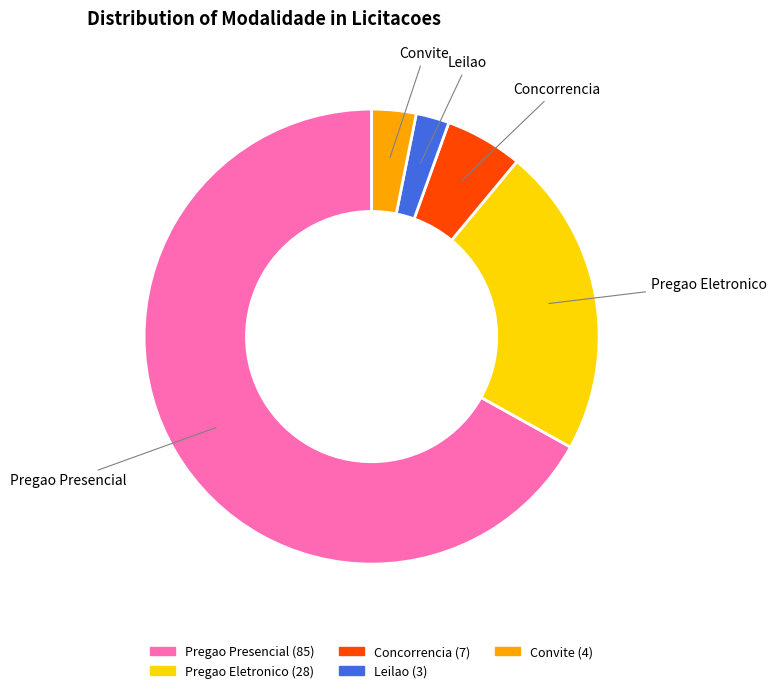

Rank the categories by value from highest to lowest.

Pregao Presencial, Pregao Eletronico, Concorrencia, Convite, Leilao